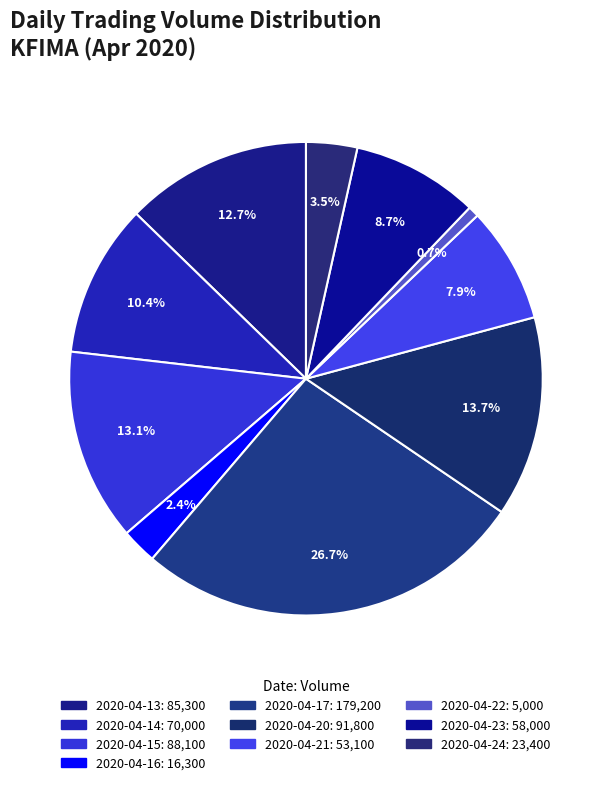

Count the number of slices in the pie.

10